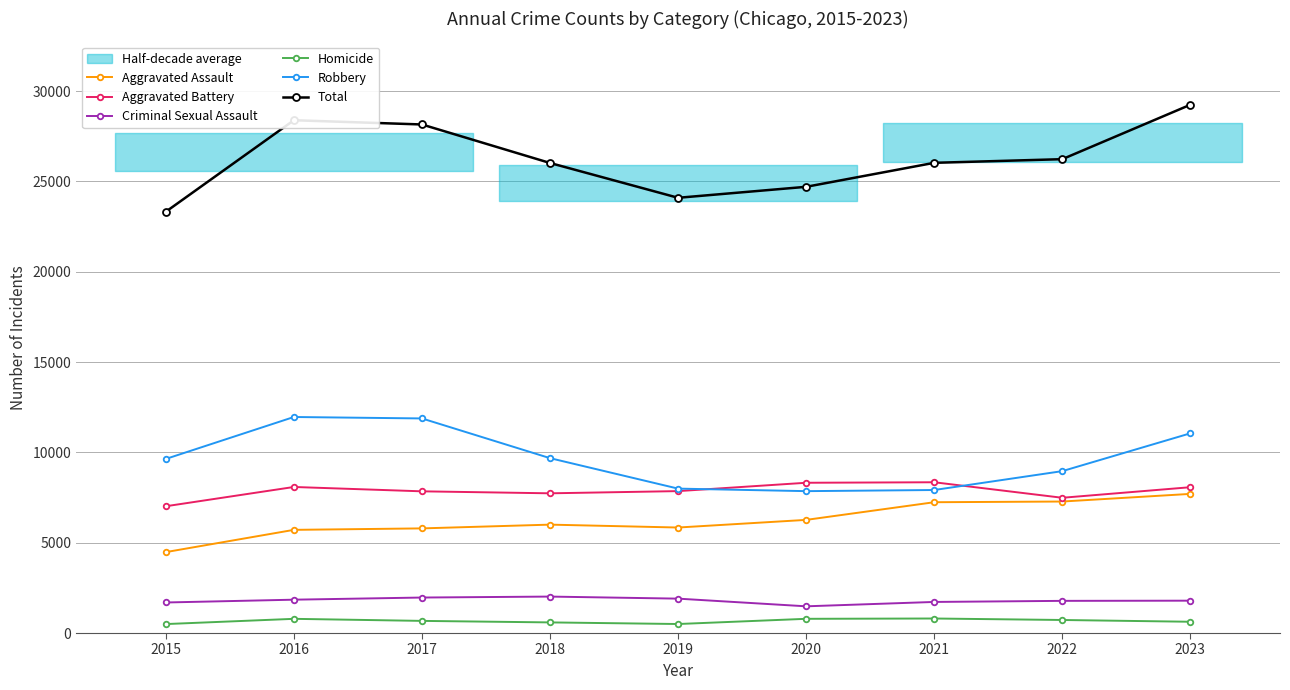

Which category has the lowest value in the Homicide series?

2015